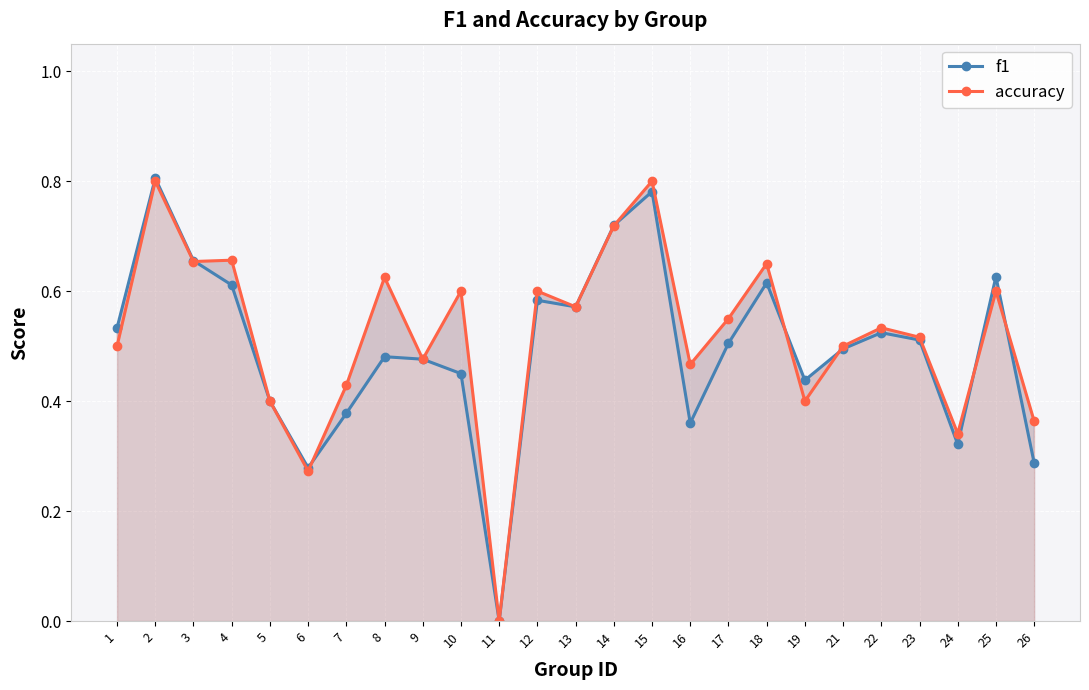

Which series has the largest total across all categories?

accuracy